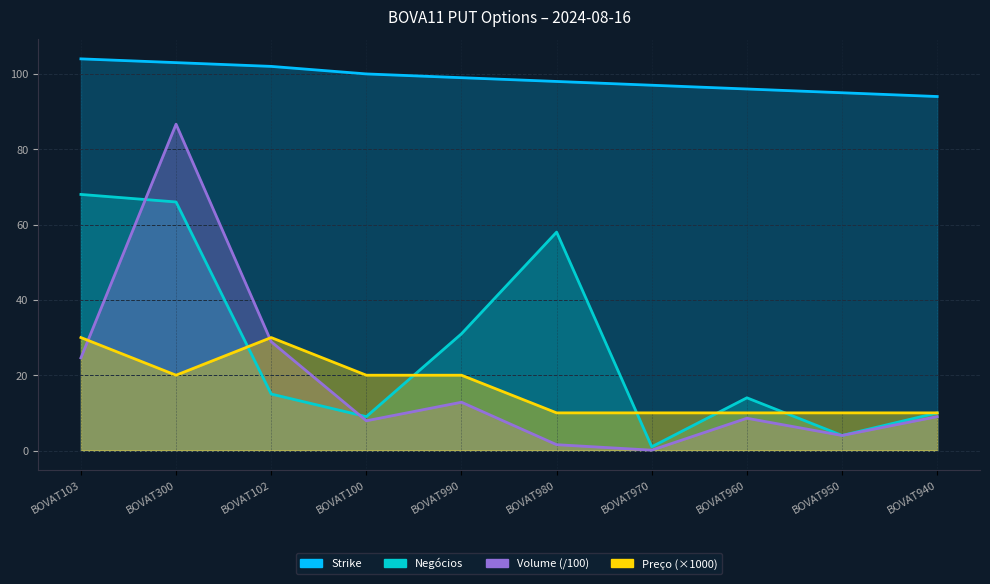

At how many categories does at least one series exceed 56?

10